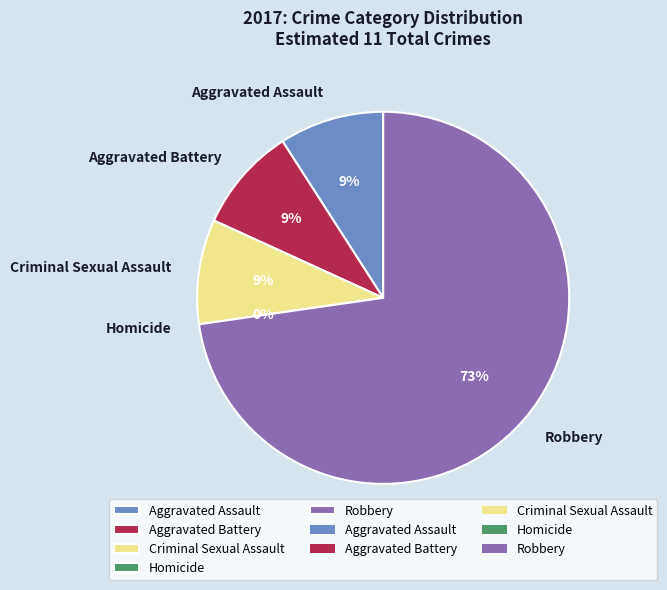

What portion of the pie excludes Aggravated Battery?

90.9%